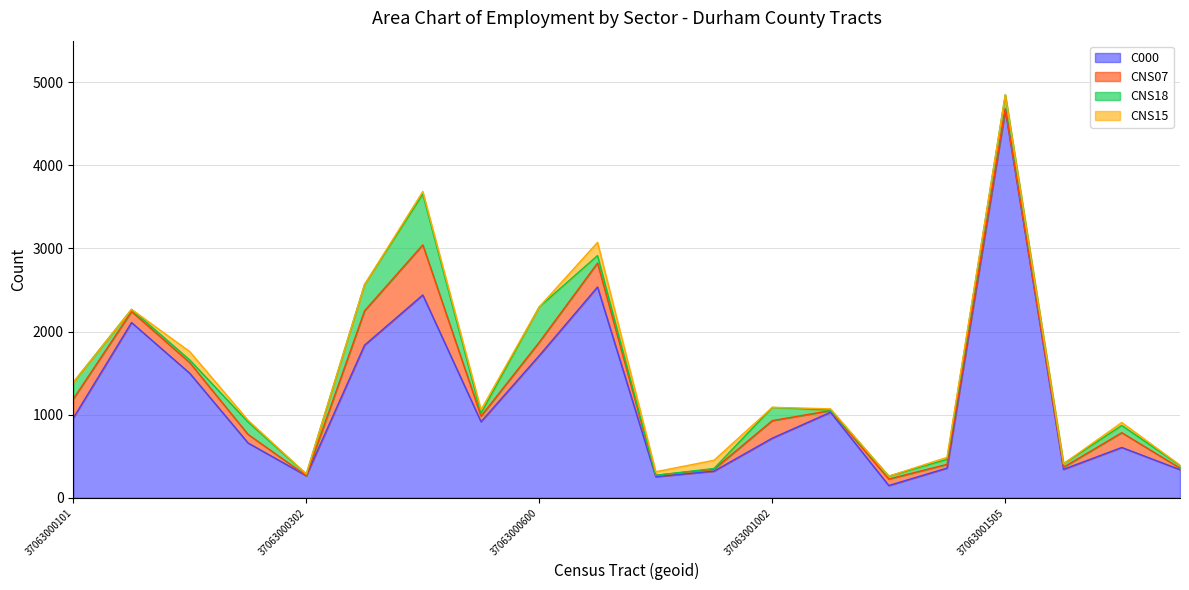

True or false: CNS07 and C000 intersect in this chart.

False